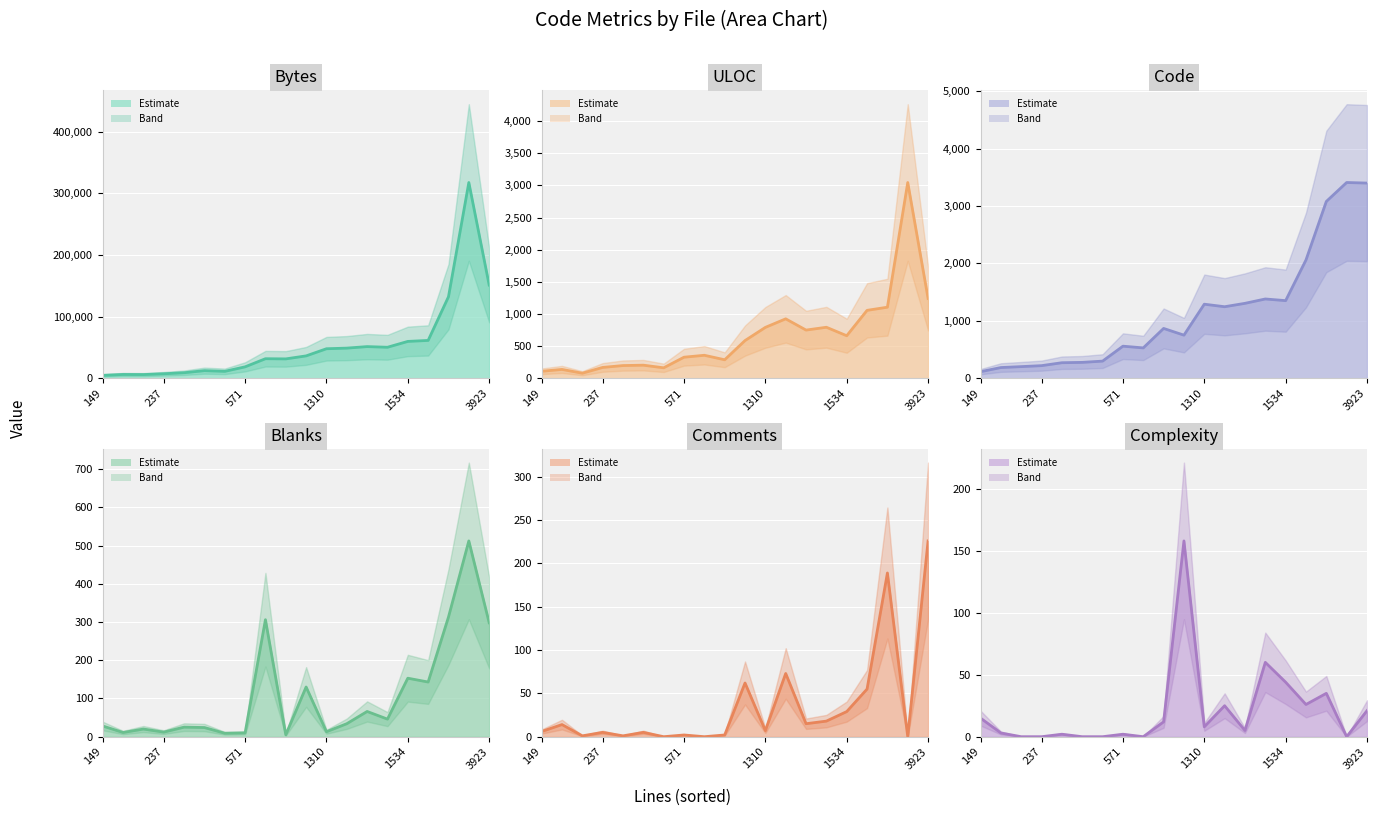

True or false: ULOC line and Bytes line cross at least once.

False